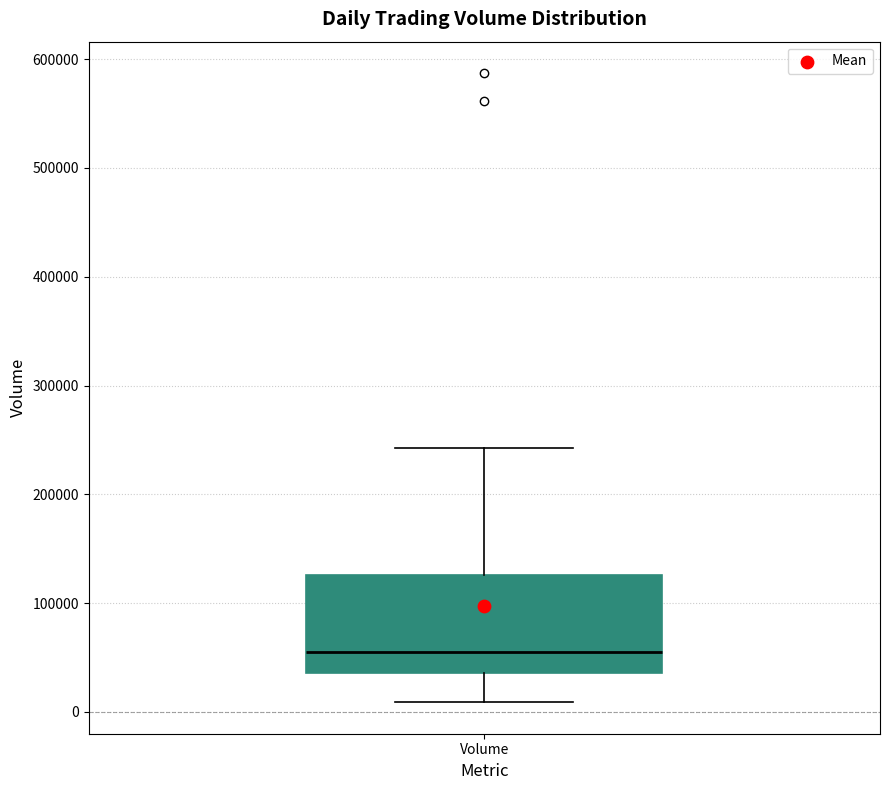

Read this box plot against the y-axis: the position of the median line, the range covered by the box, and the ends of both whiskers. The values are not printed on the chart, so give them approximately, as read against the axis.

median 60000, box 40000 to 130000, whiskers 10000 to 240000